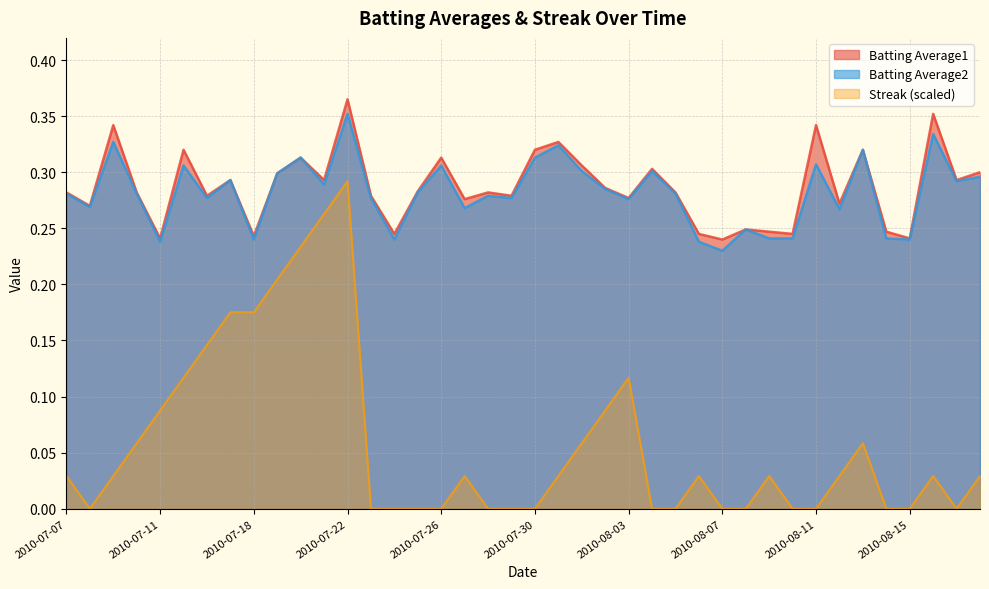

How many distinct data groups are displayed?

3